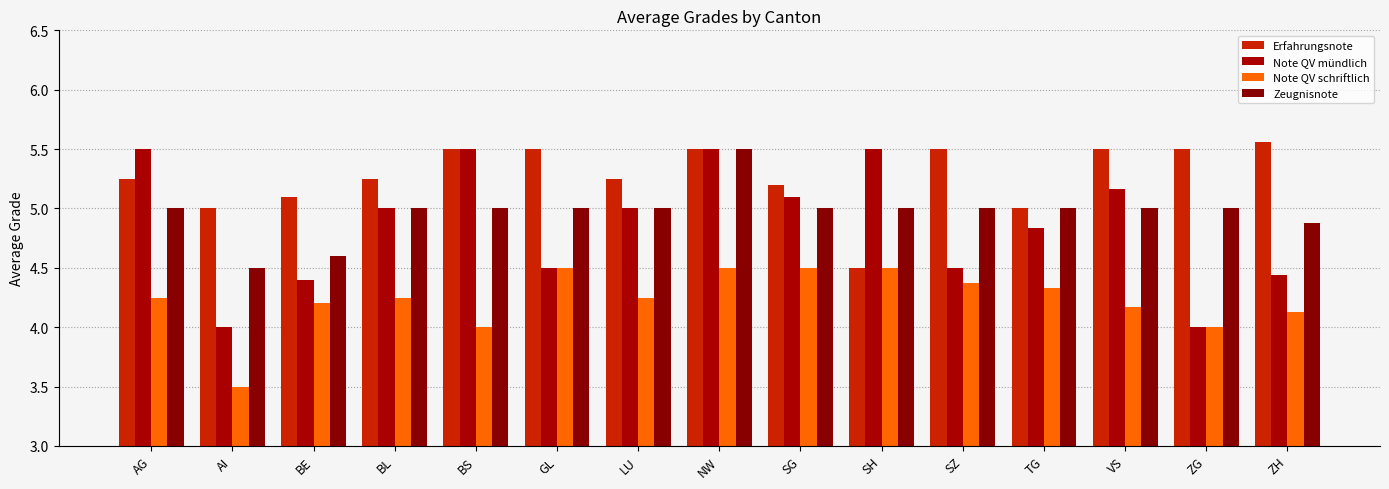

What is the maximum value for Note QV mündlich?

5.5